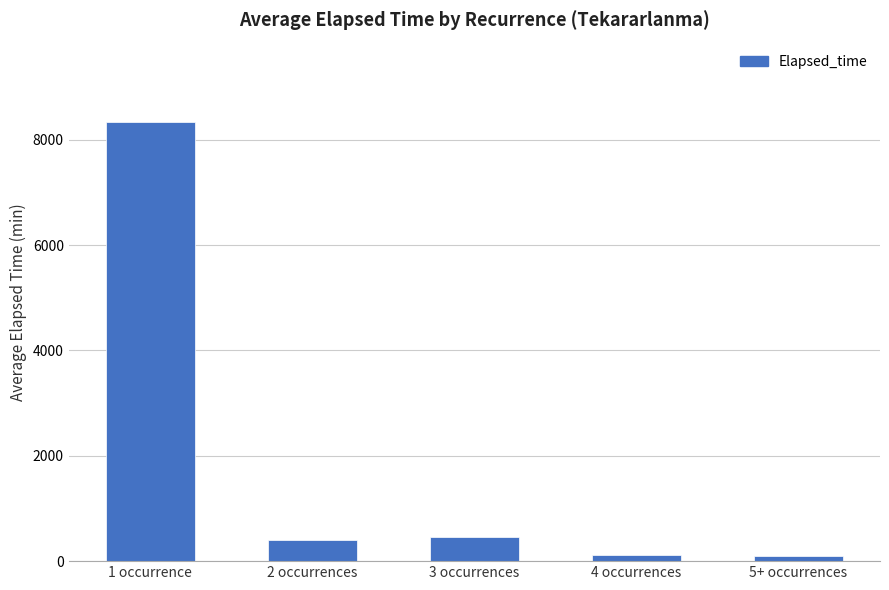

What is the label of the 3rd bar from the left?

3 occurrences